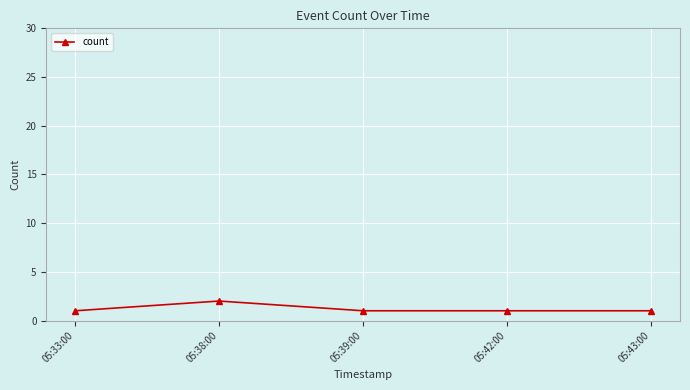

What is the greatest value displayed?

2